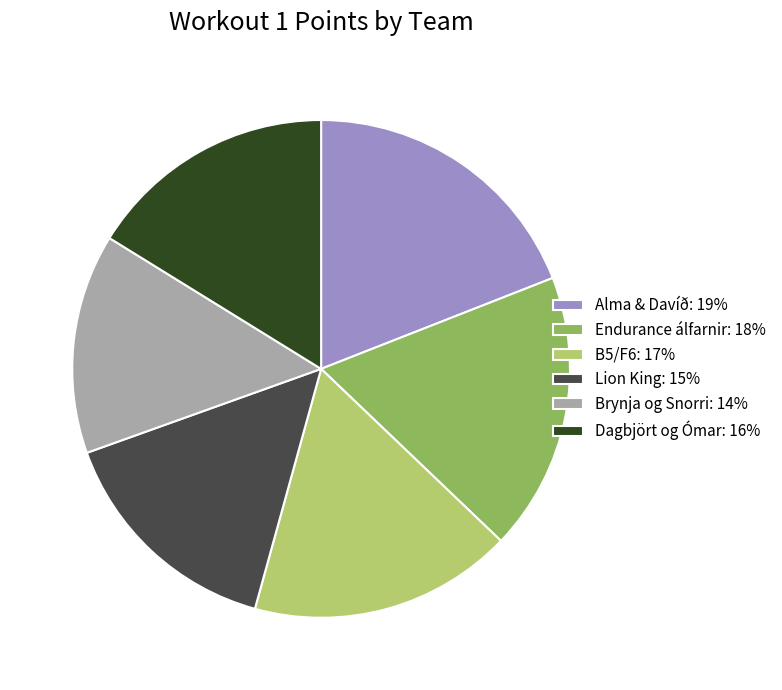

Which slice is the largest?

Alma & Davíð